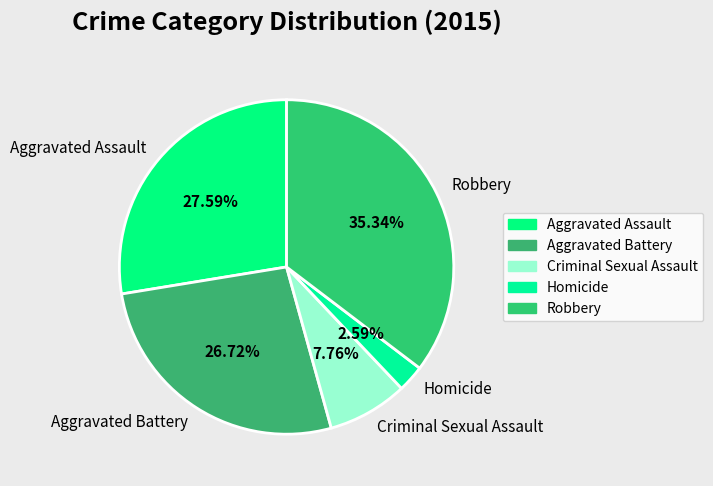

How many slices are in this pie chart?

5